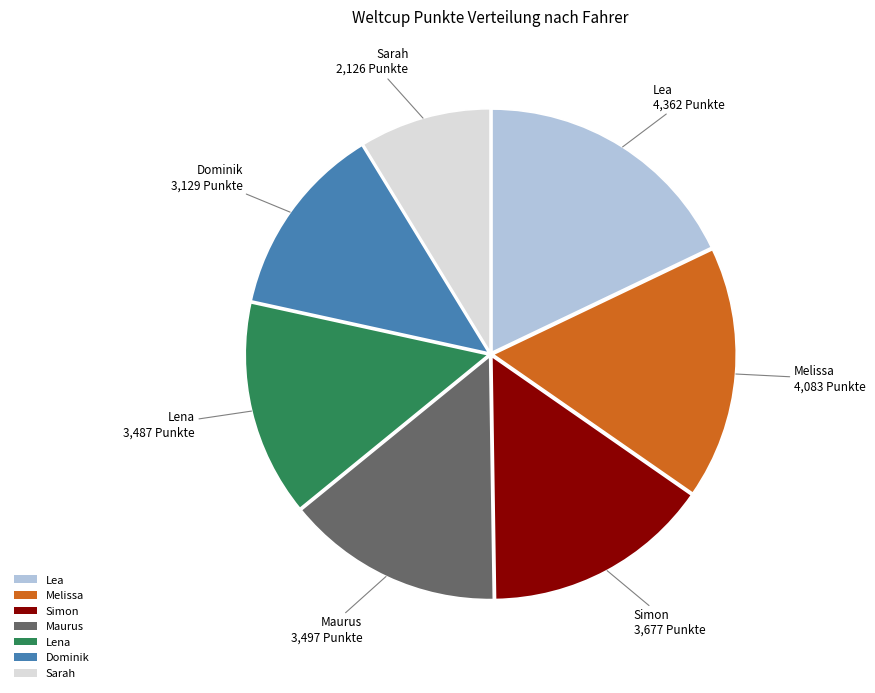

What is the largest slice in the pie chart?

Lea